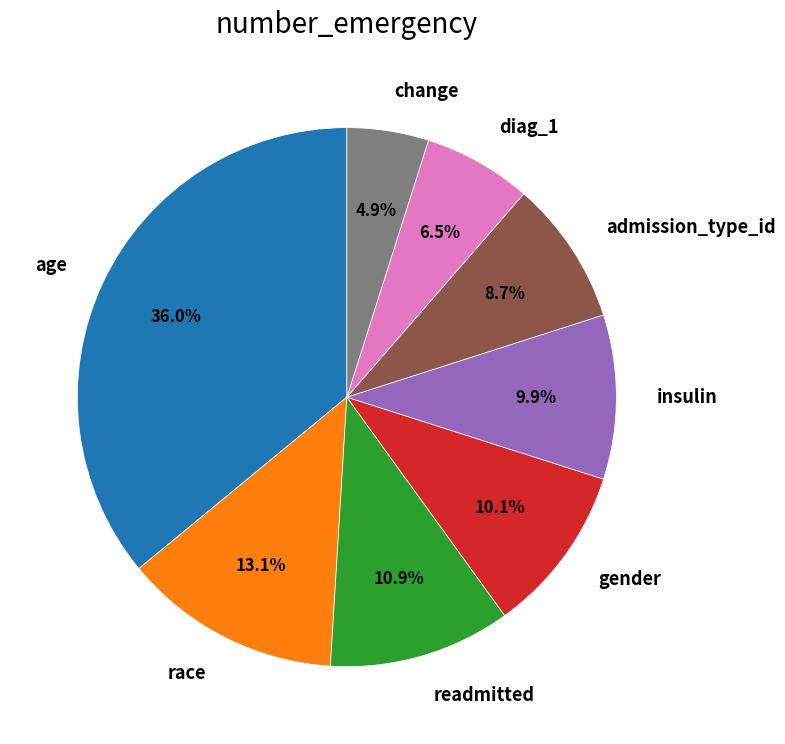

What percentage is the race slice, to the nearest percent?

13%